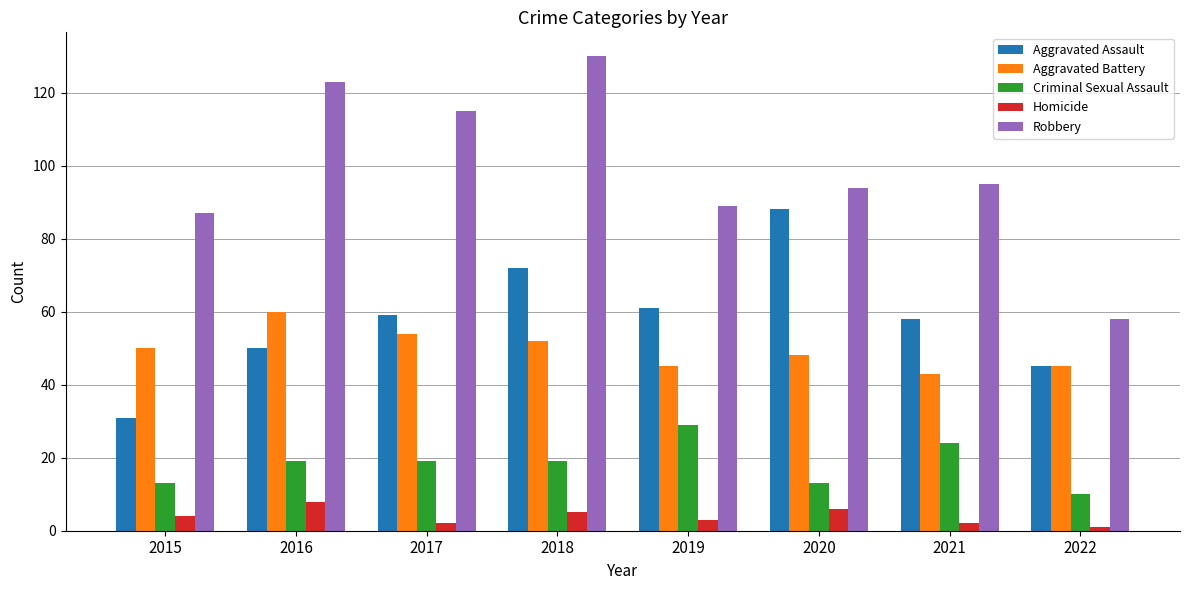

True or false: Aggravated Battery has a value of 90 at 2018.

False